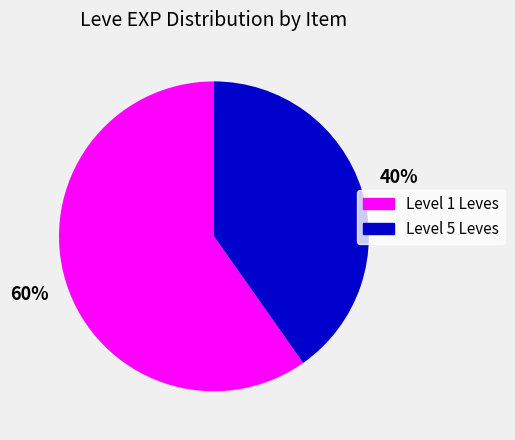

To the nearest percent, what is the difference between the largest and smallest slice percentages?

20%